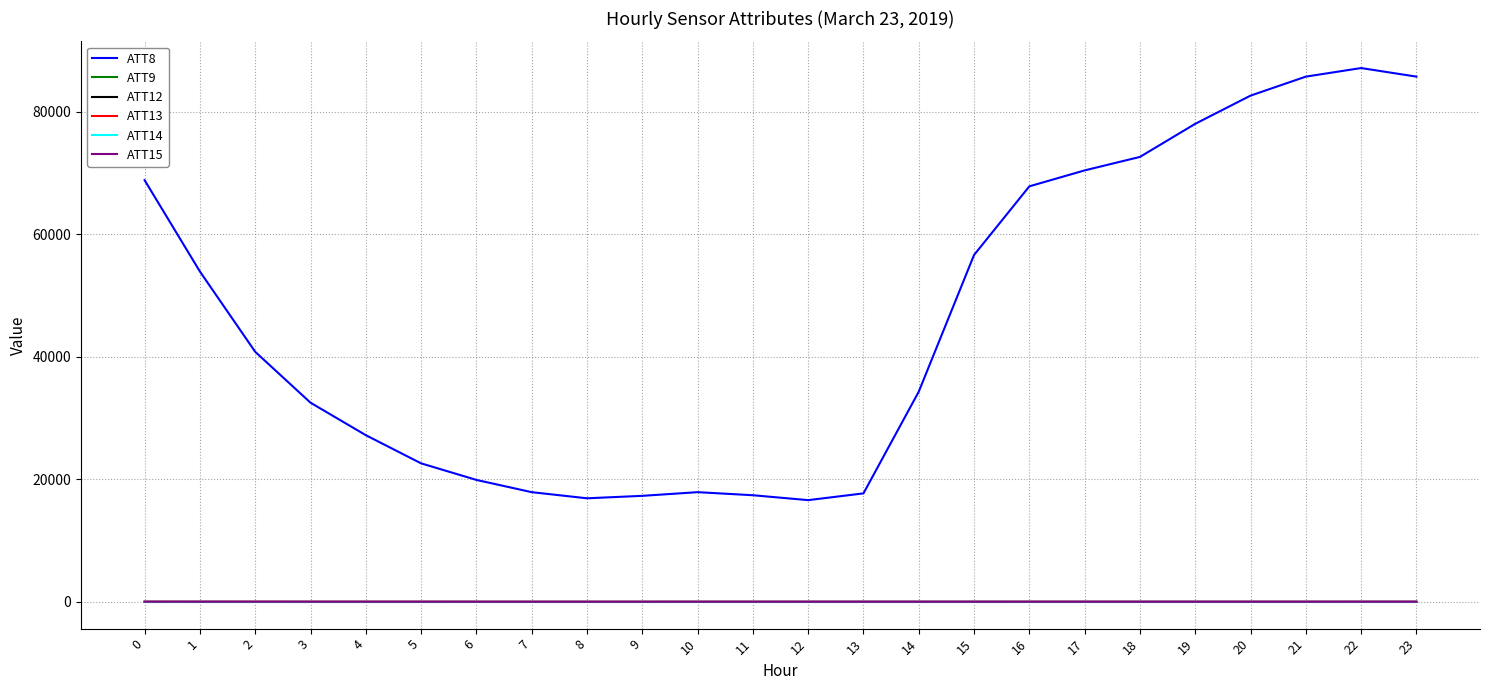

How many times do ATT14 and ATT12 cross each other?

1